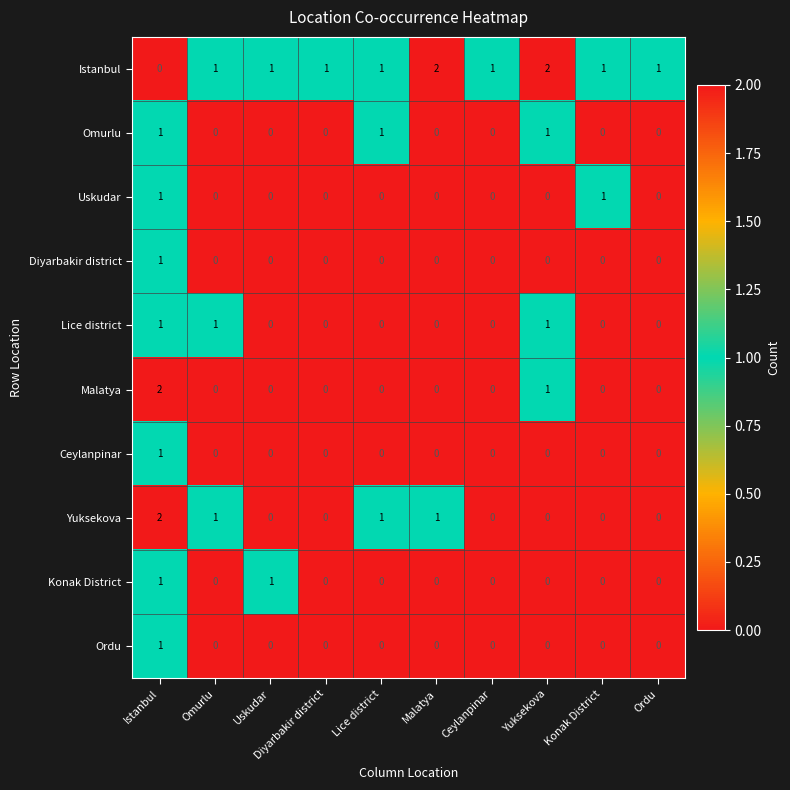

What is the total value across all series at Yuksekova?

5